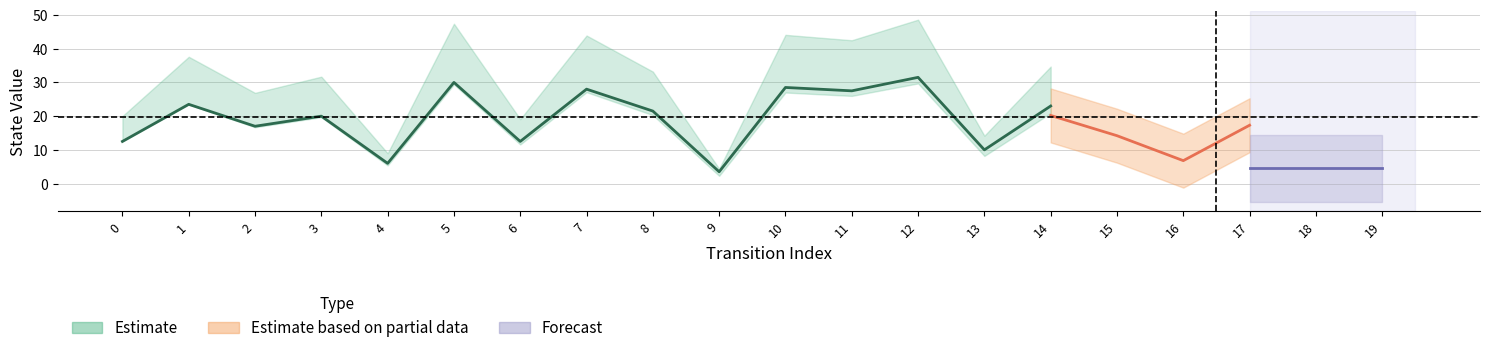

How many interior local valleys does the destination_state series have?

7